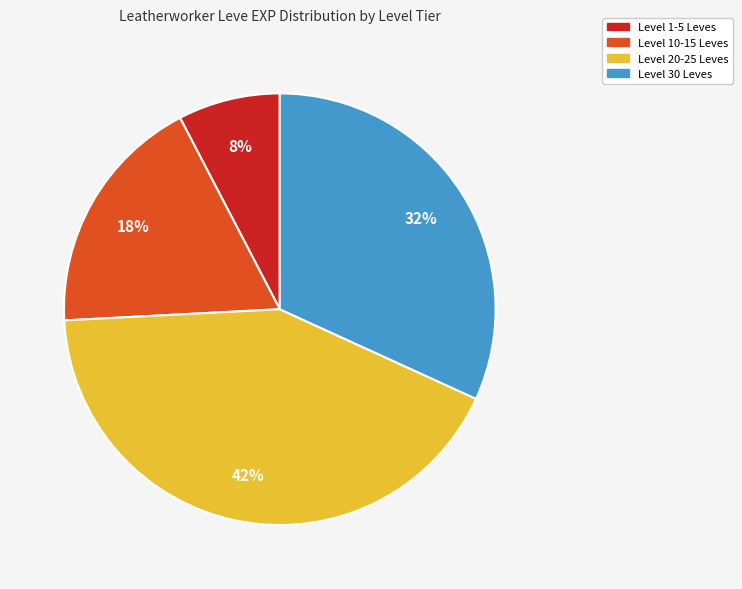

Does any single category account for the majority?

No